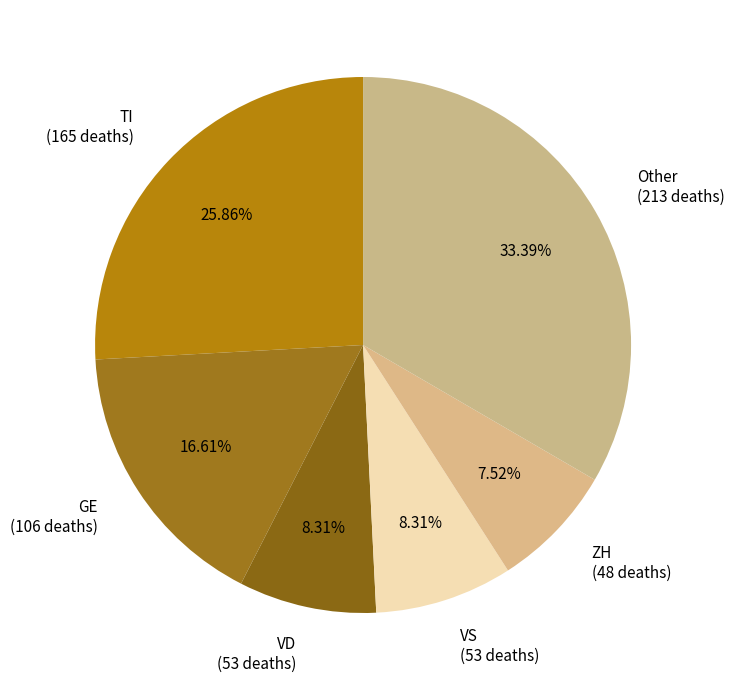

Is there any slice that represents more than half of the pie?

No